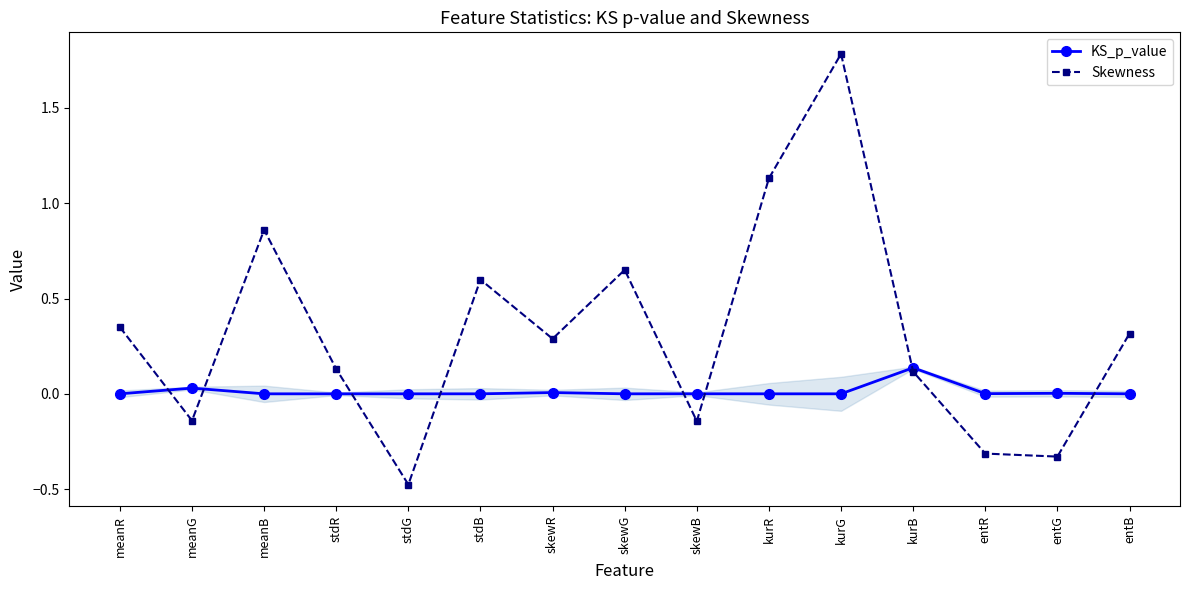

Which series has the widest spread of values?

Skewness